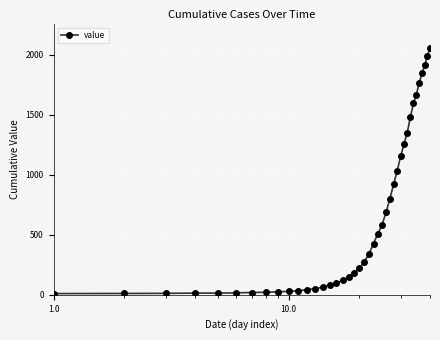

How many data points does each series have?

40